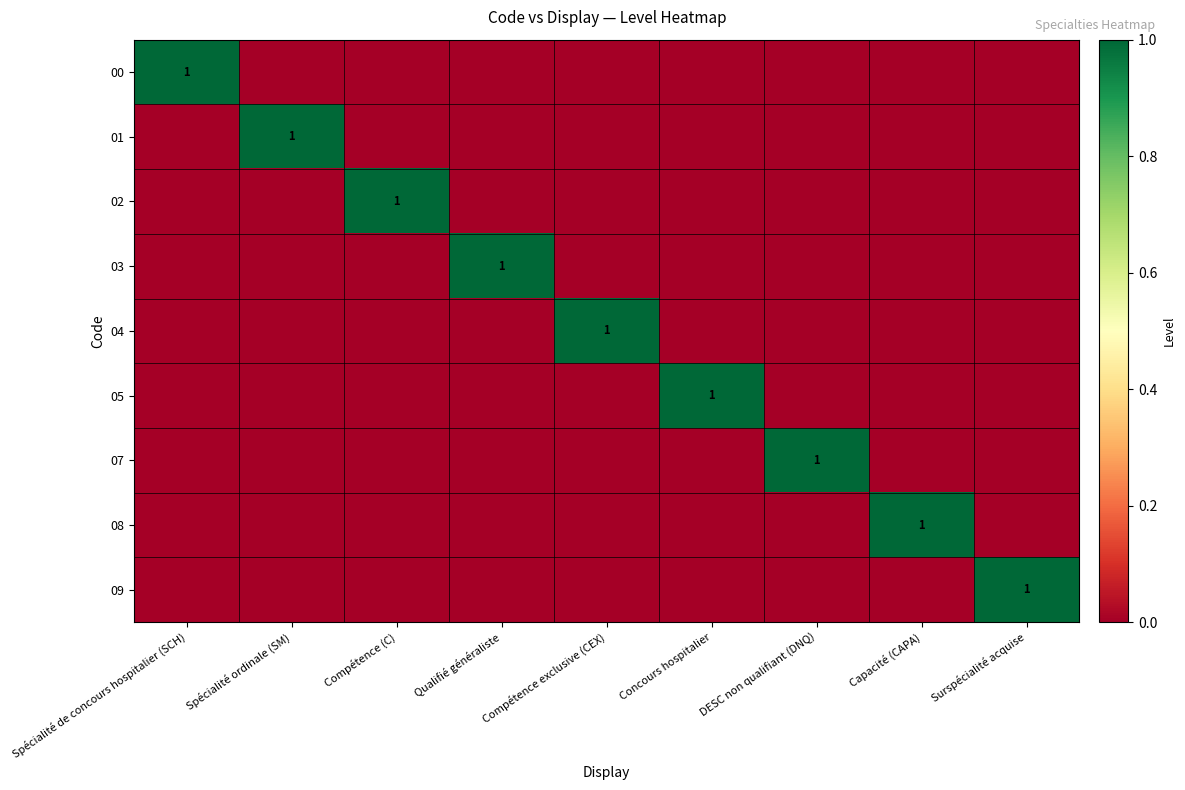

What is the difference between the maximum and minimum values in the 00 series?

1